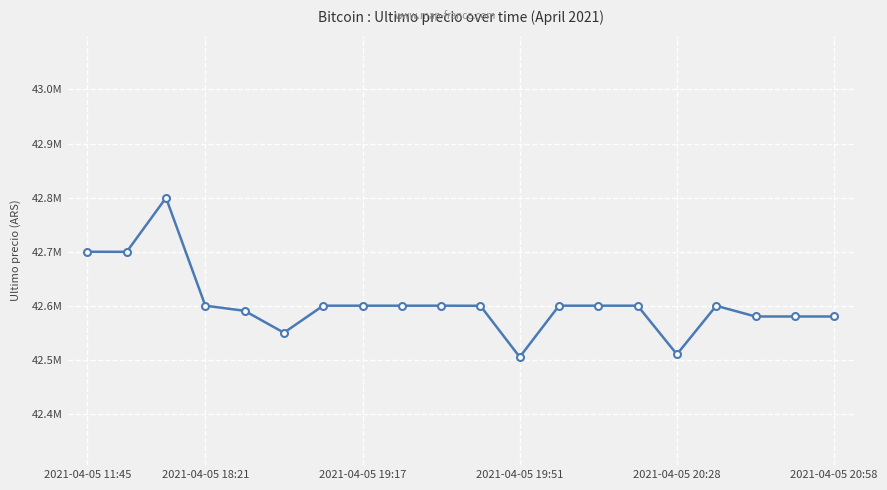

What is the label of the 2nd point from the left?

2021-04-05 18:21